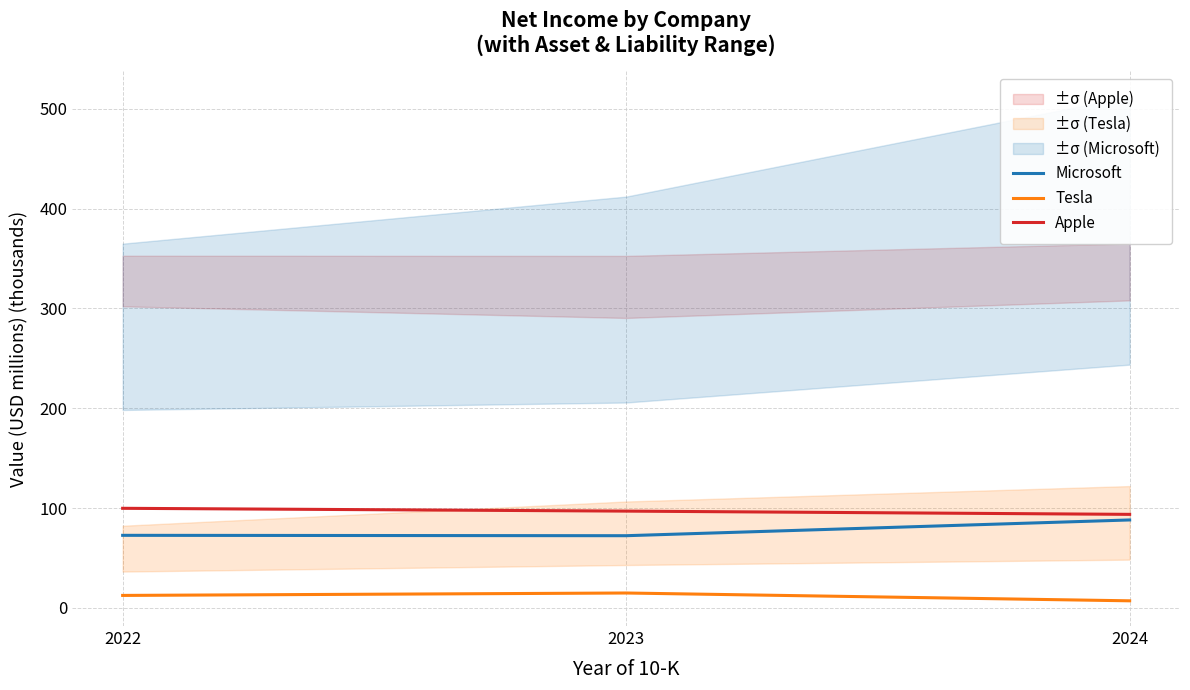

How many values in the Apple series are below 96?

1